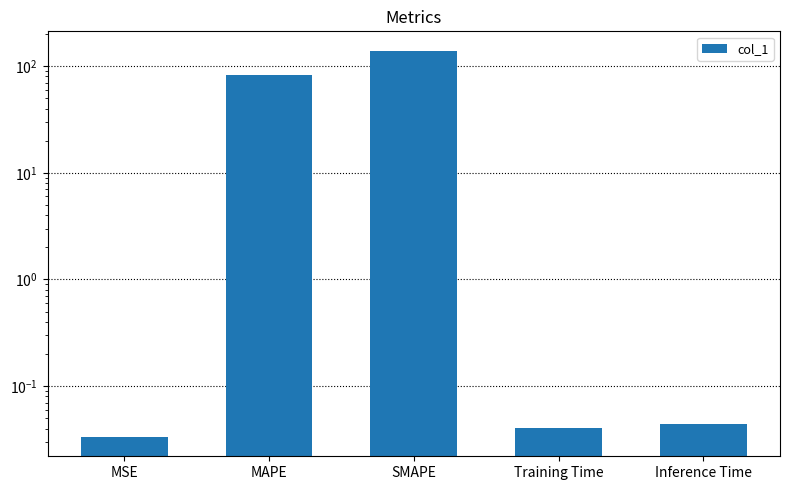

Where is the data nearest to the value 69?

MAPE